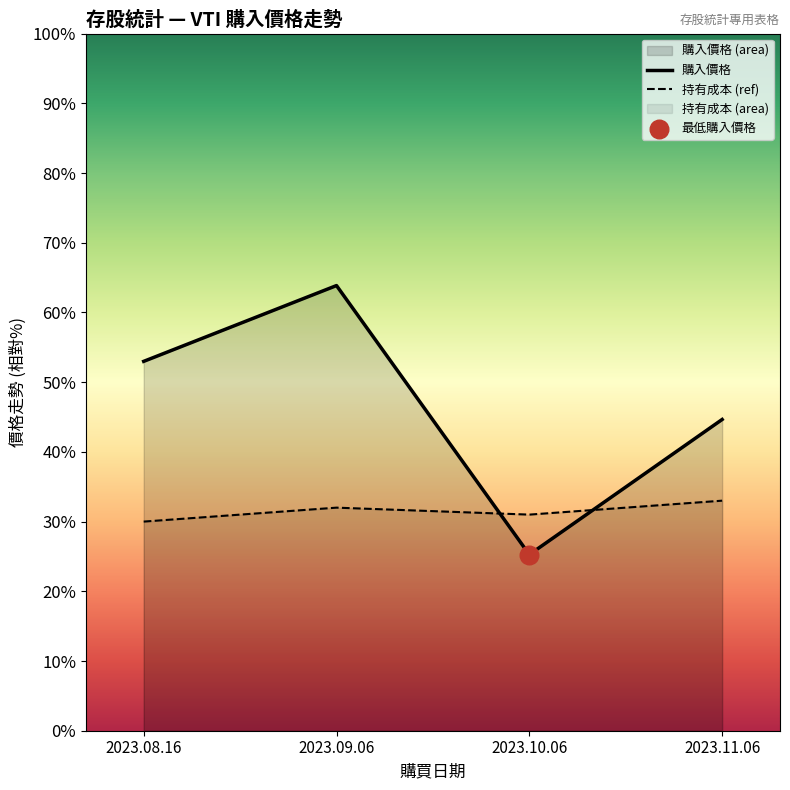

Between 2023.10.06 and 2023.11.06, which is larger?

2023.11.06